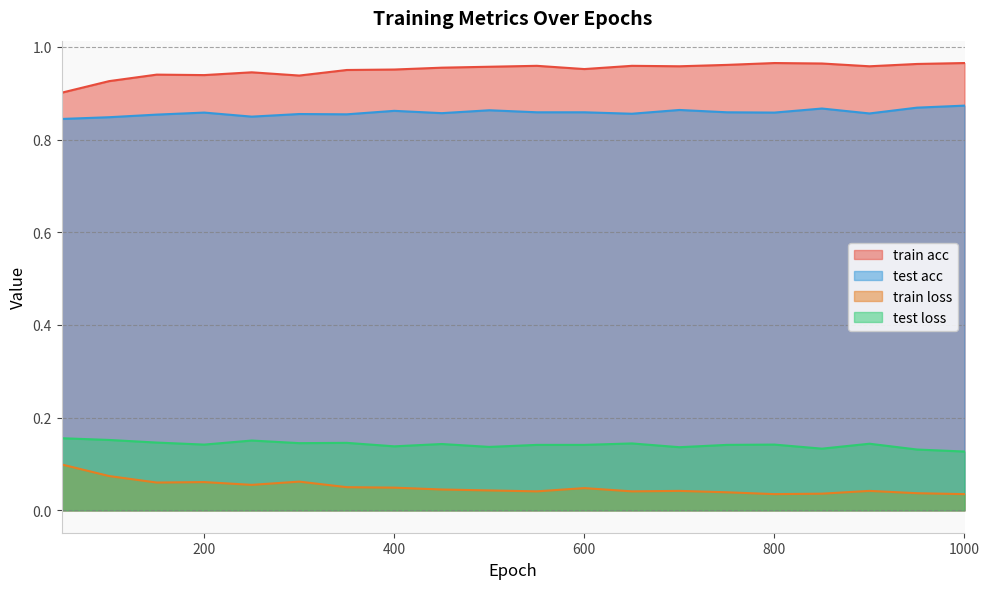

How many data points does each series have?

20